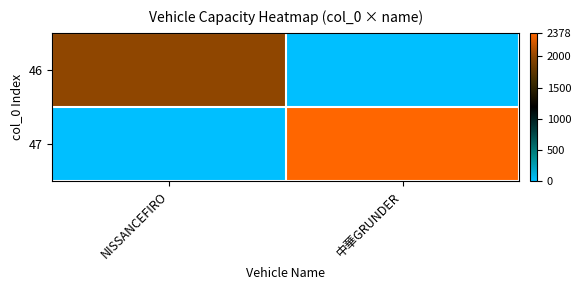

Between NISSANCEFIRO and 中華GRUNDER, which is larger?

NISSANCEFIRO